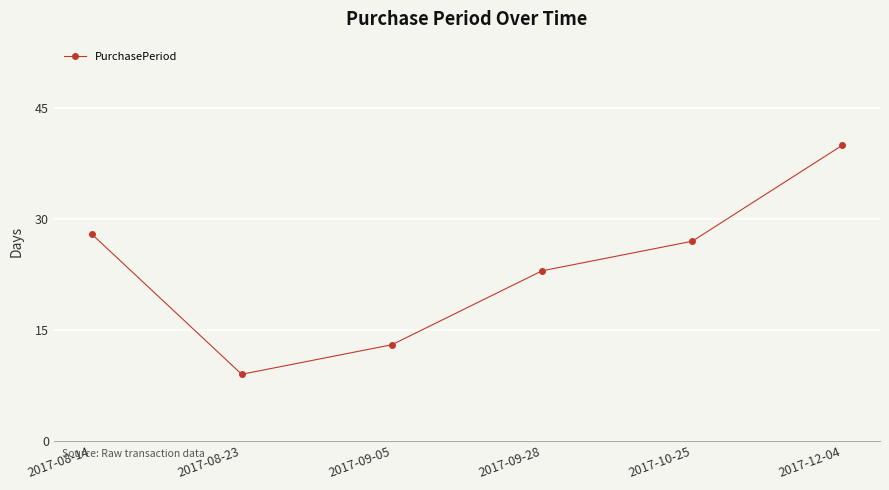

Reading left to right, transcribe all the data shown in this chart.

28	9	13	23	27	40